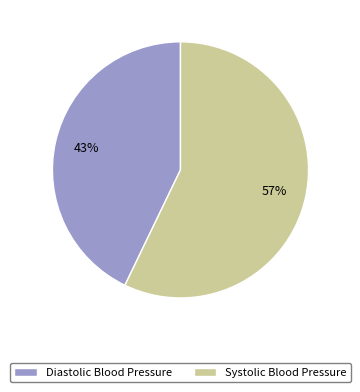

Approximately how many times larger is the value at Systolic Blood Pressure compared to Diastolic Blood Pressure?

1.3